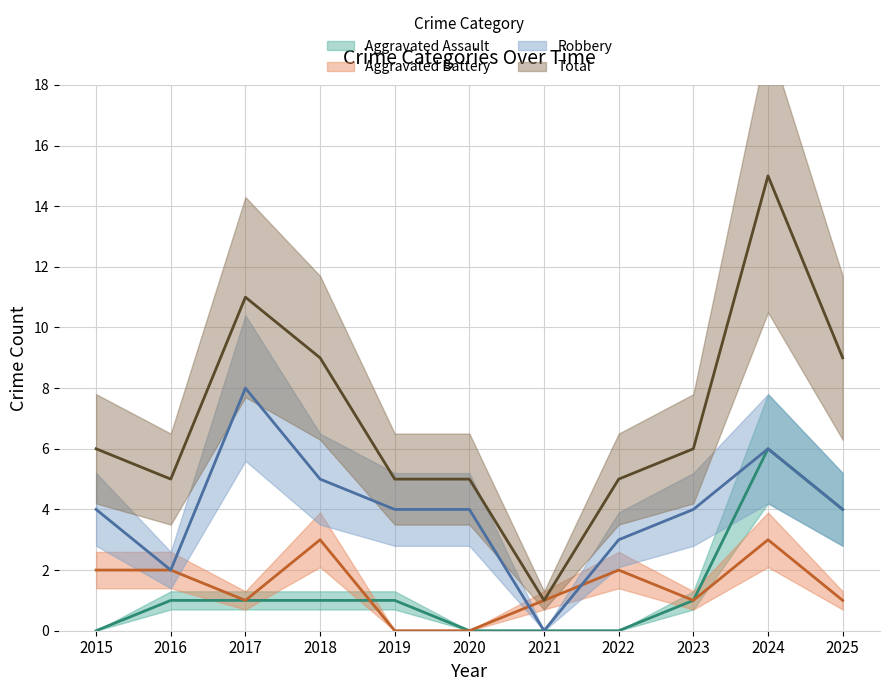

Reading left to right, extract all data points from this chart.

Aggravated Assault: 0	1	1	1	1	0	0	0	1	6	4
Aggravated Battery: 2	2	1	3	0	0	1	2	1	3	1
Robbery: 4	2	8	5	4	4	0	3	4	6	4
Total: 6	5	11	9	5	5	1	5	6	15	9